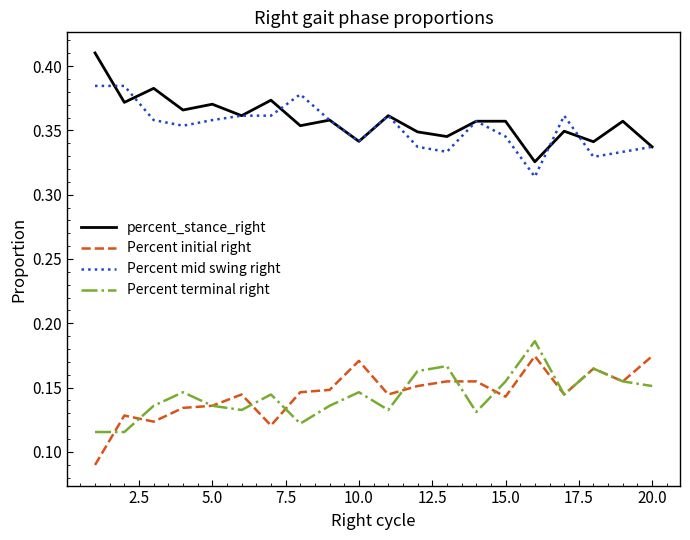

True or false: Percent terminal right and percent_stance_right intersect in this chart.

False